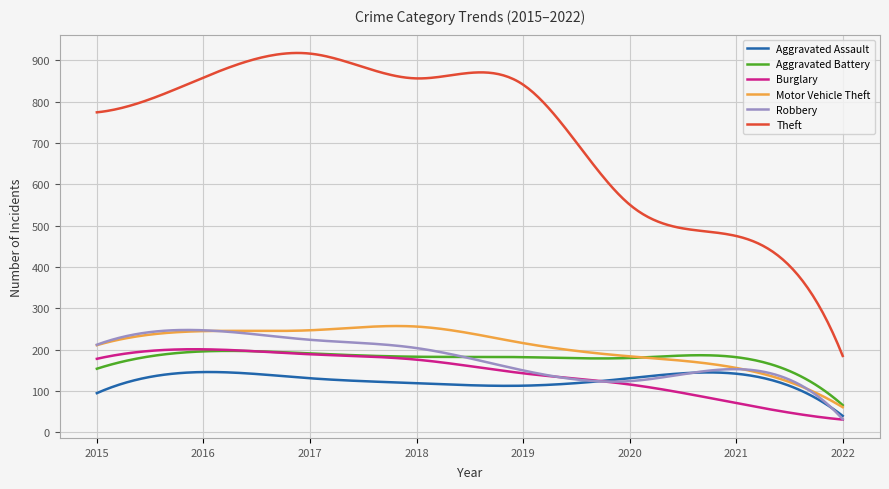

Which series has the largest total across all categories?

Theft